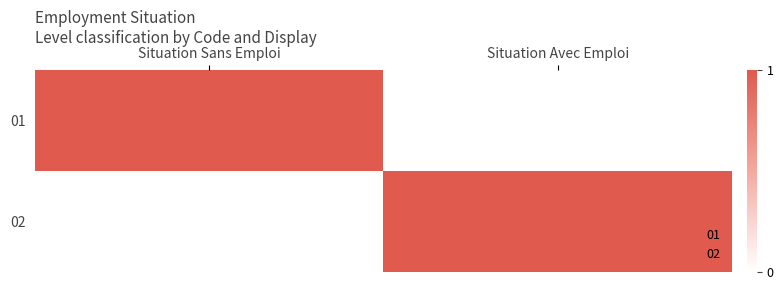

What is the total value across all series at Situation Sans Emploi?

1